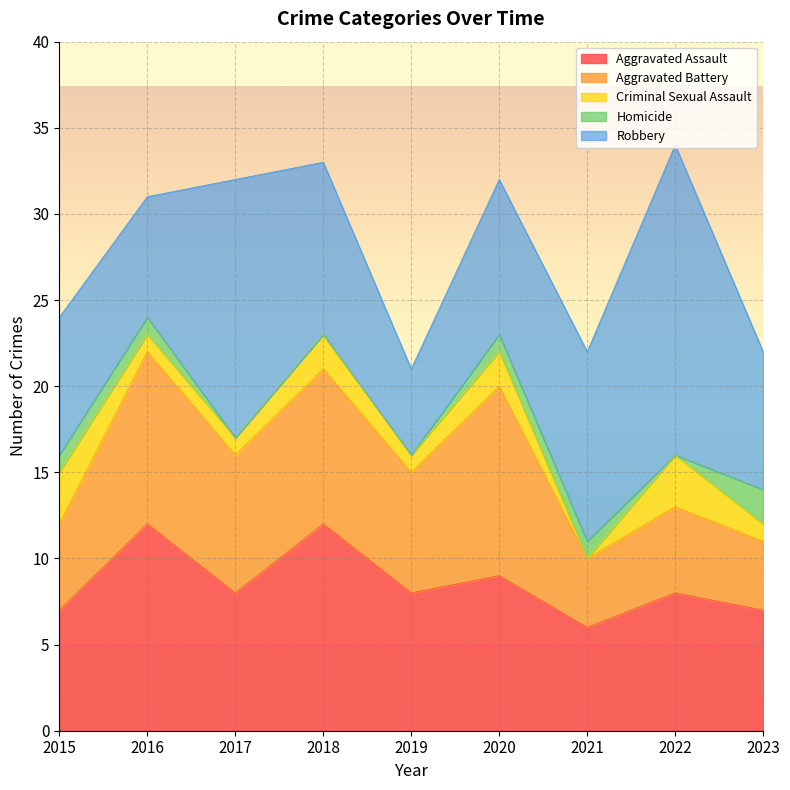

What is the sum of the Aggravated Assault values at 2019 and 2015?

15